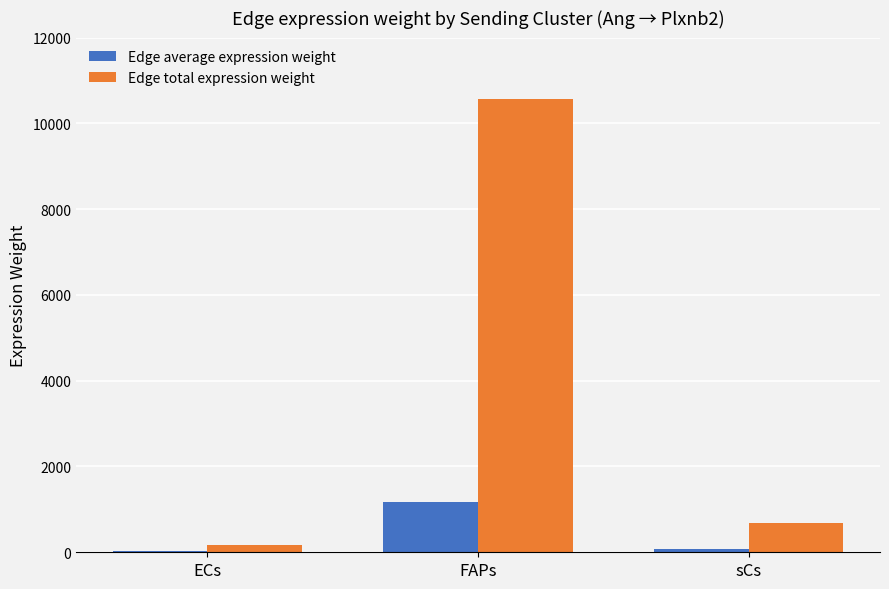

Read the Edge total expression weight value at sCs.

680.6